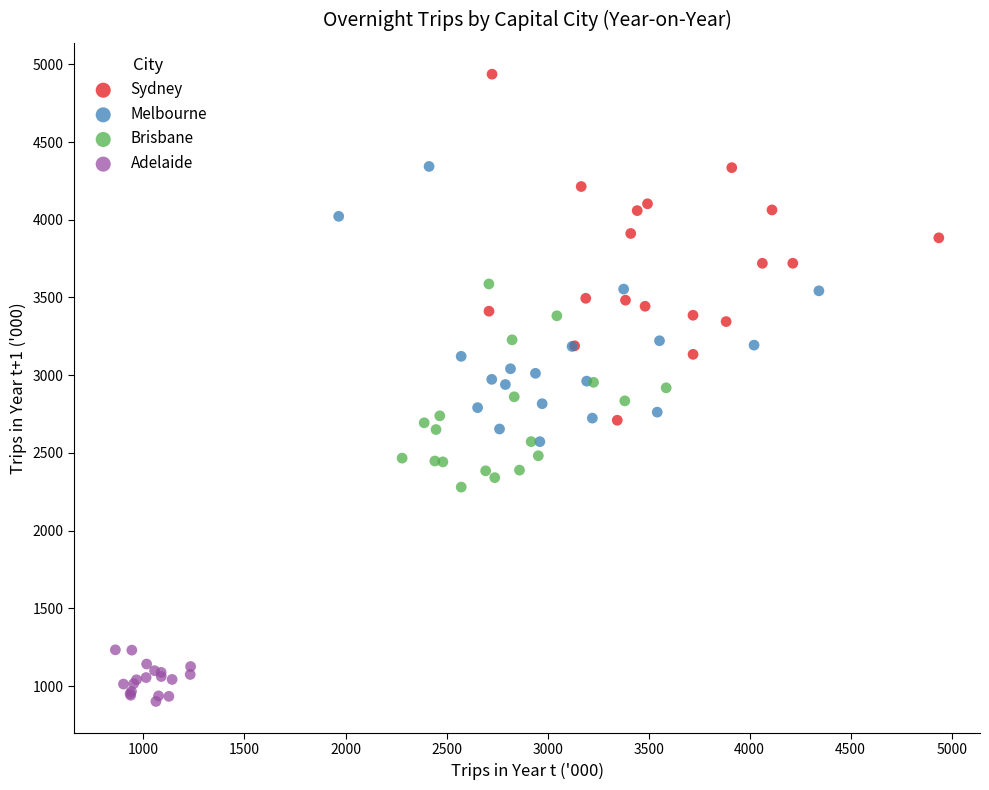

What are all the series names shown in the legend?

Sydney, Melbourne, Brisbane, Adelaide